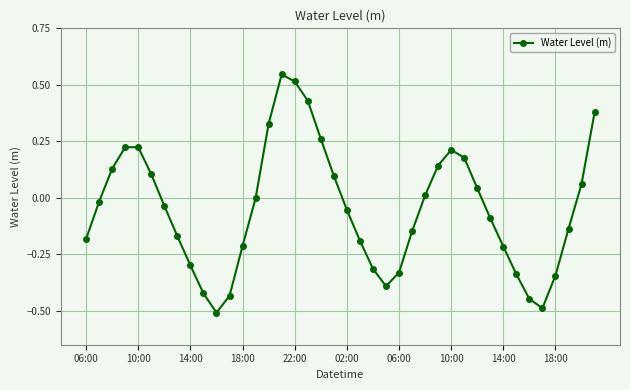

What is the smallest value displayed?

-0.5